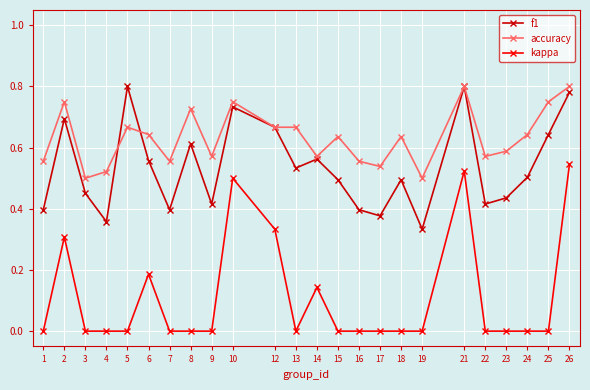

Is the value of kappa at 9 greater than the value of accuracy at 22?

No